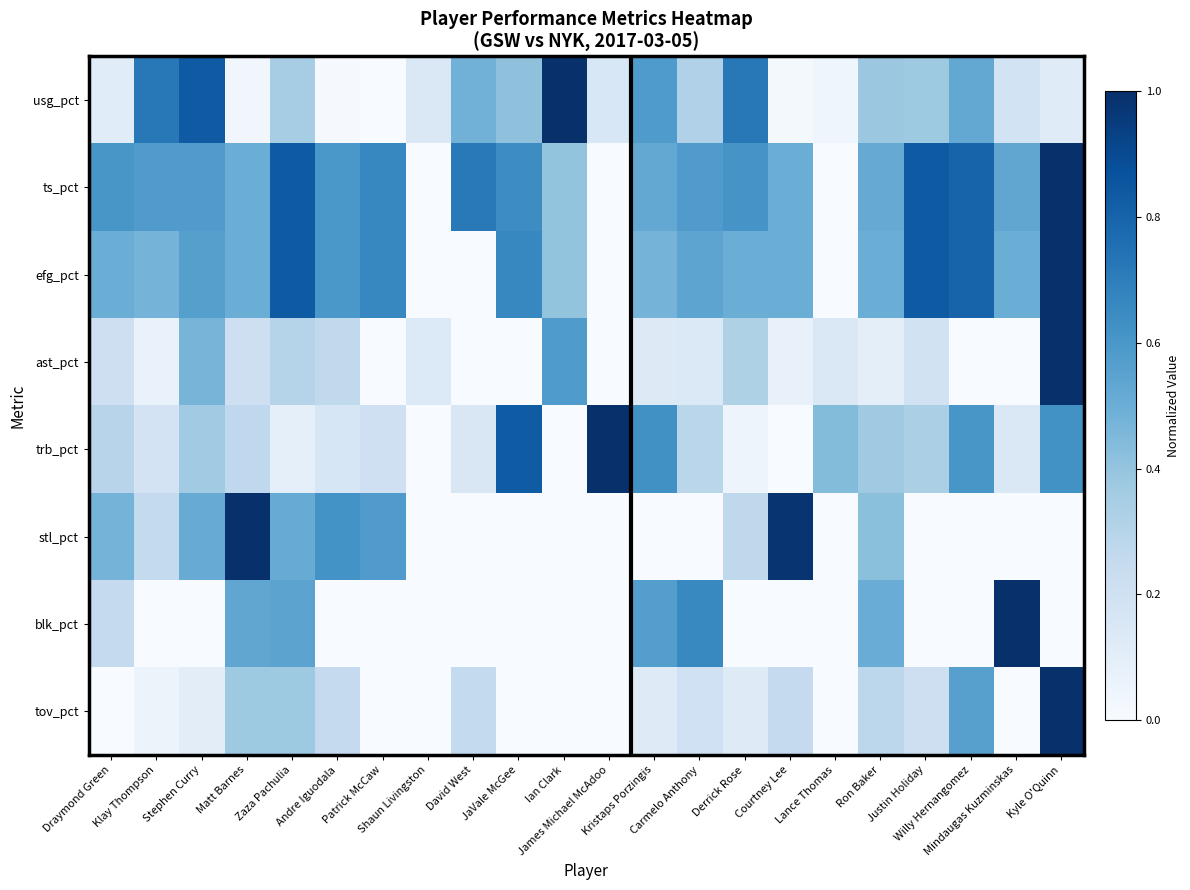

How many series are shown in this chart?

8